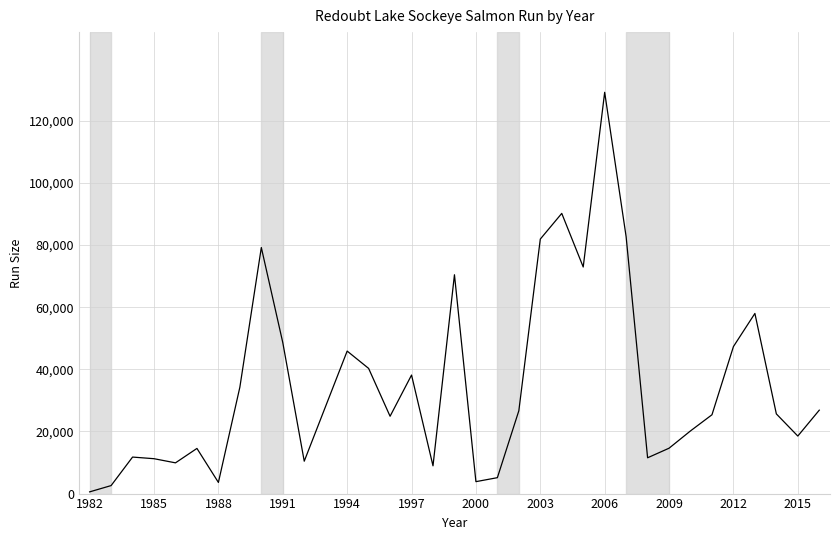

What is the difference between the maximum and minimum values?

128633.0